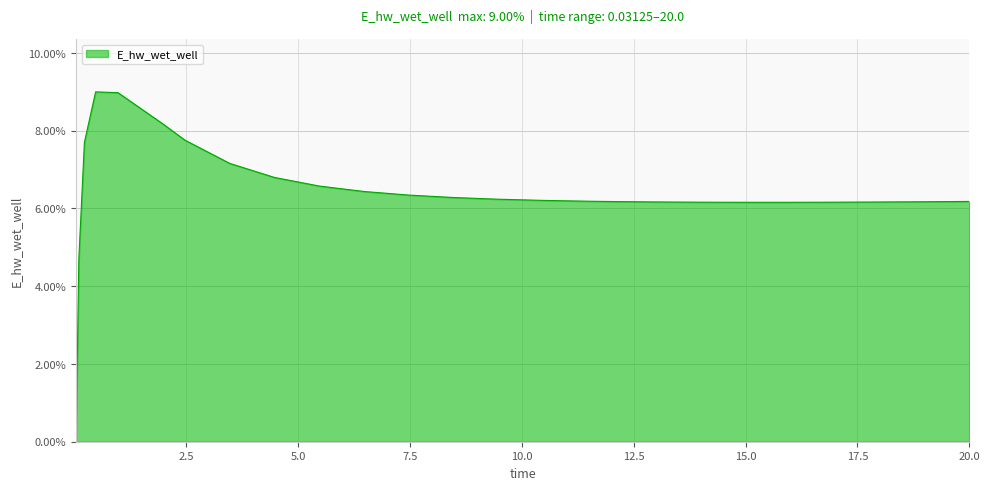

What is the greatest value displayed?

9.0